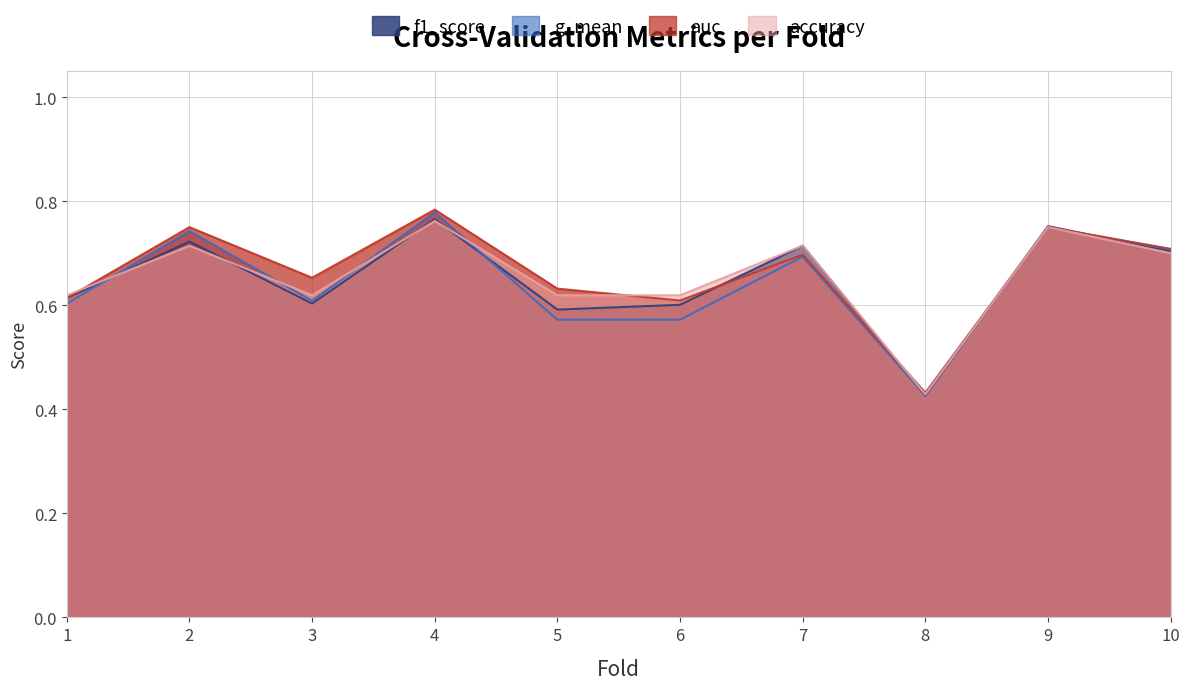

How many intersections are there between g_mean and f1_score?

5